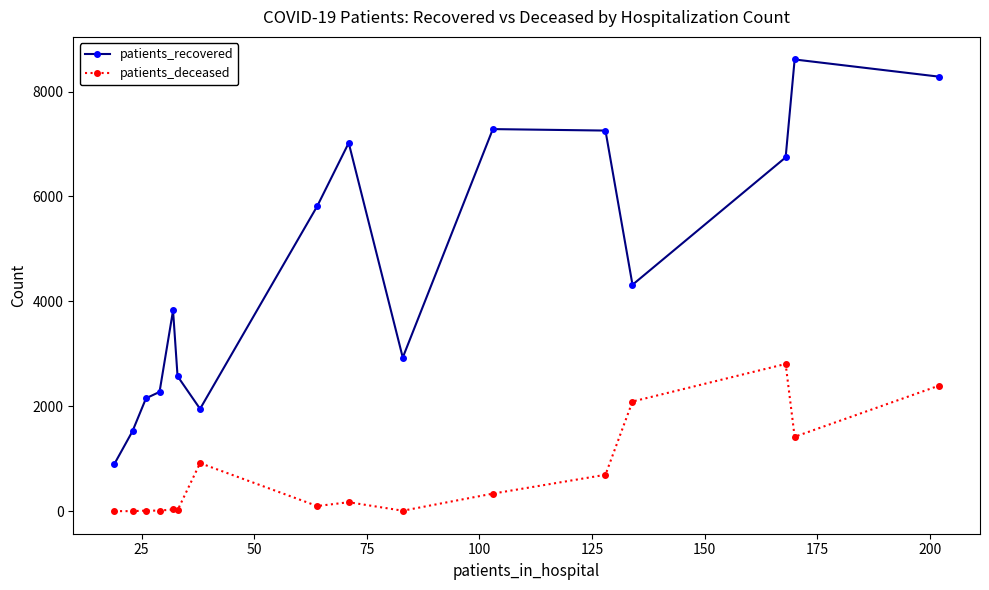

True or false: patients_recovered and patients_deceased intersect in this chart.

False